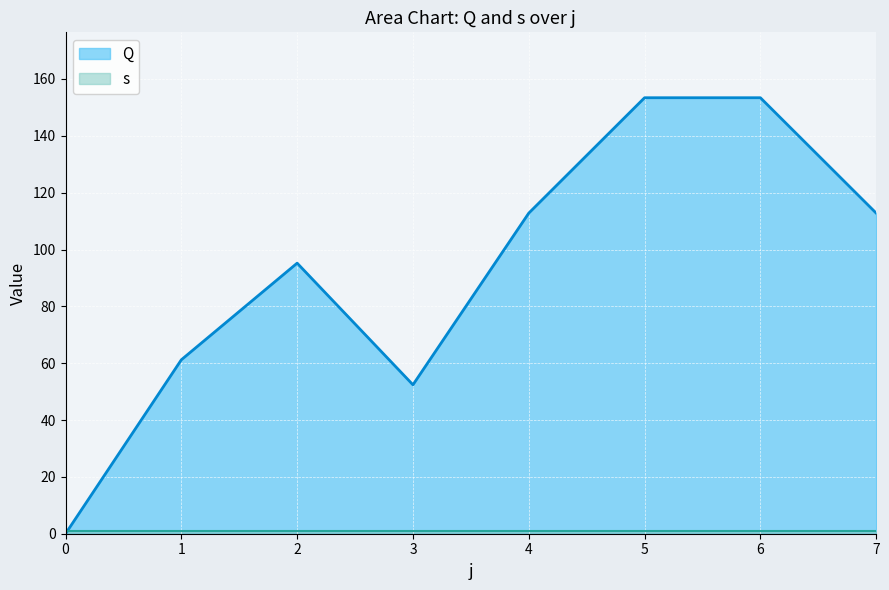

How many positive values are there?

7